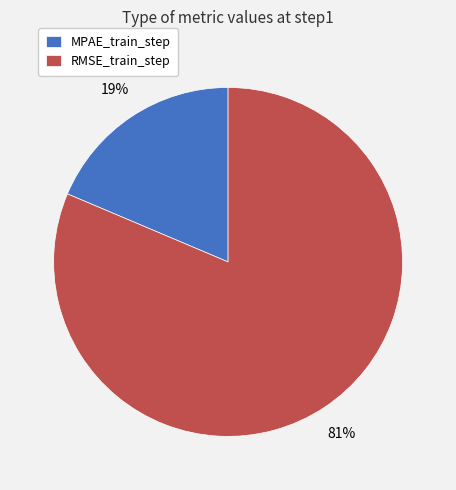

Does RMSE_train_step represent more than half of the total?

Yes